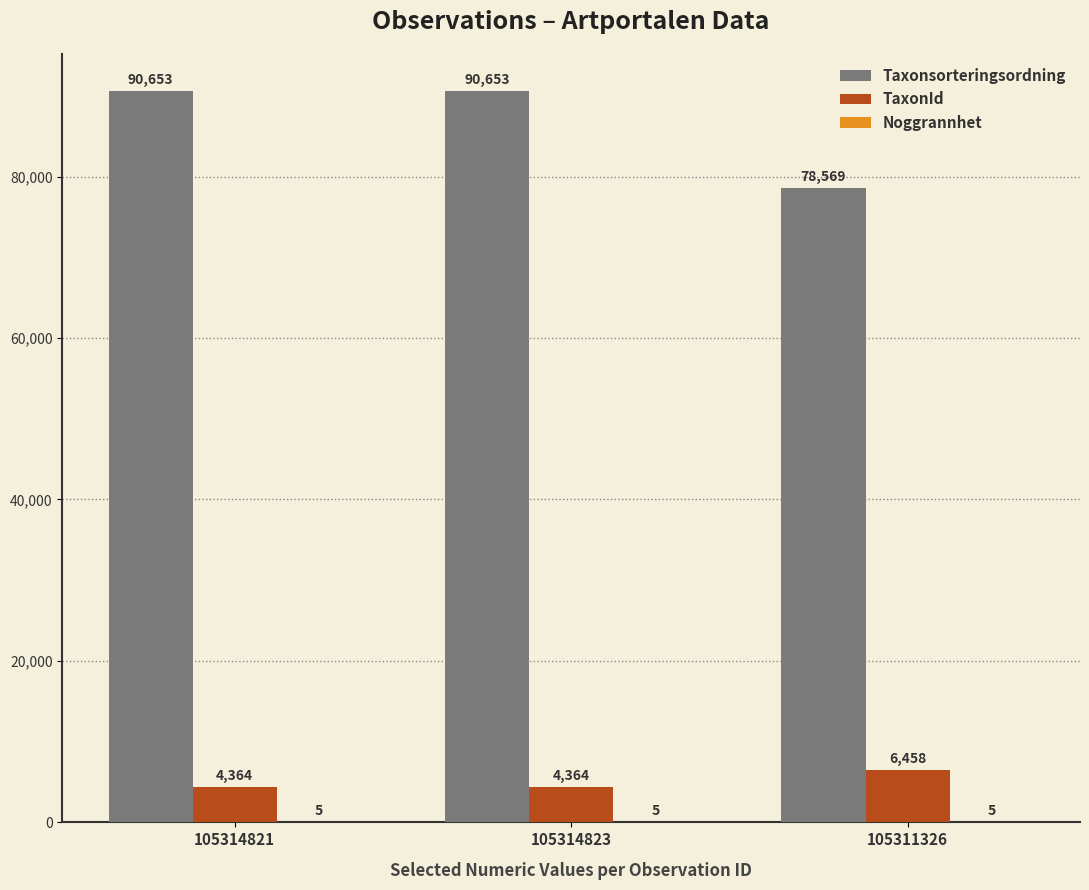

What is the total value across all series at 105314821?

95022